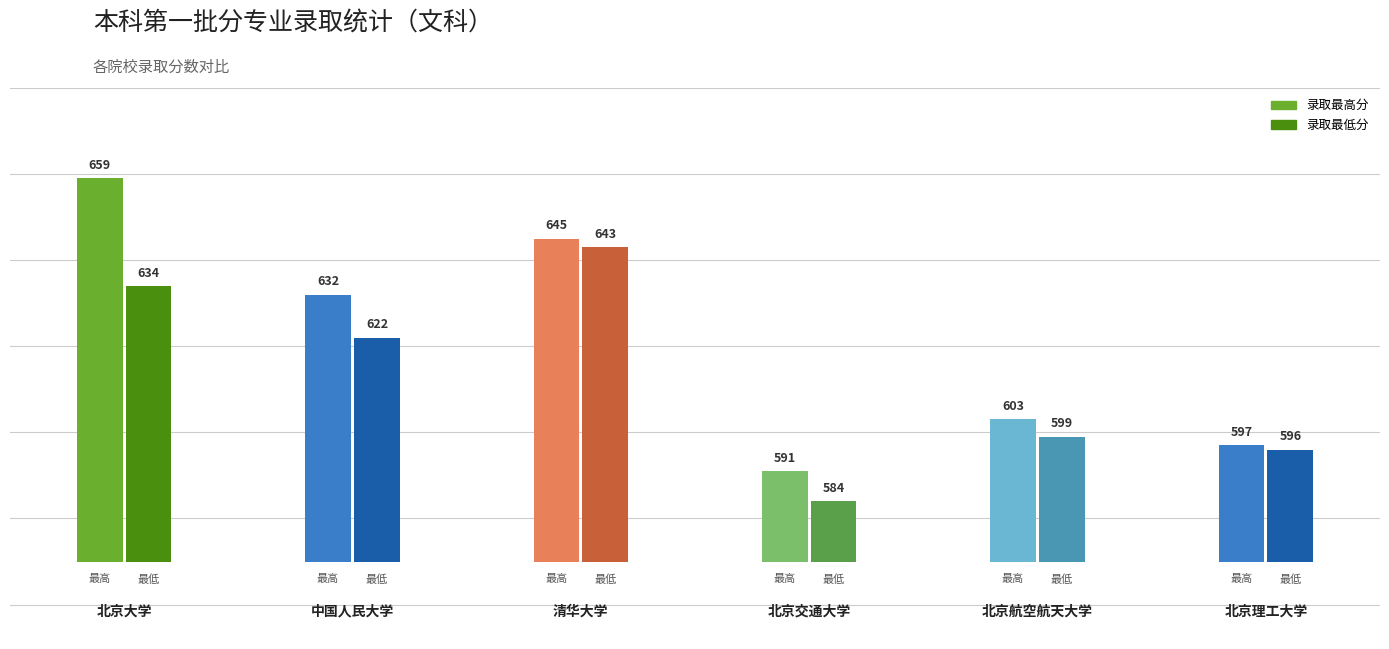

Rank the series by their maximum value, from lowest to highest.

录取最低分, 录取最高分